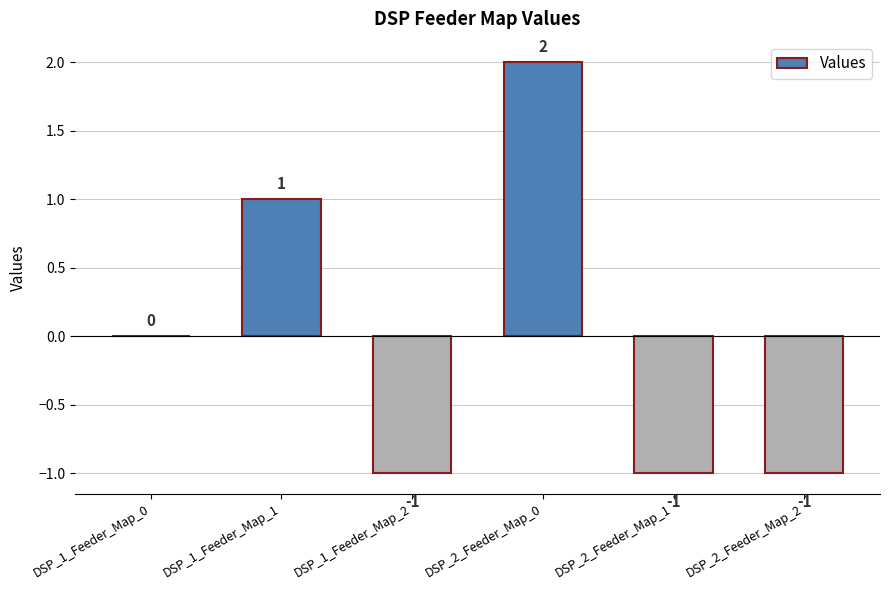

Which label corresponds to the largest value in the chart?

DSP_2_Feeder_Map_0